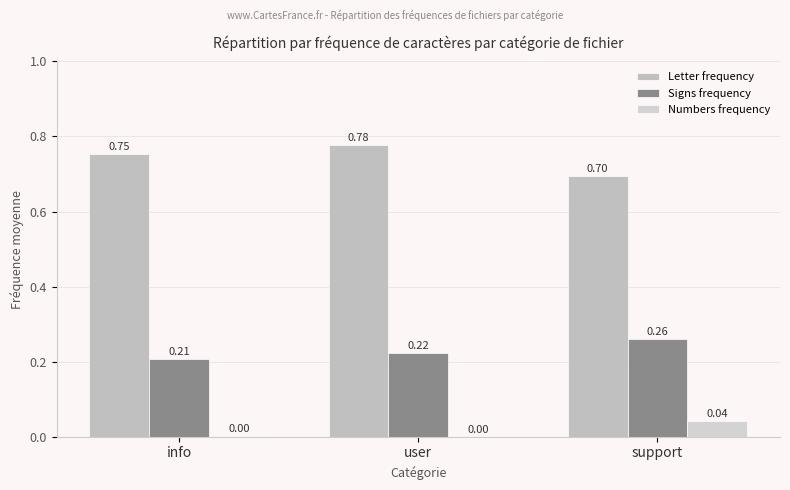

At support, list the series in order from smallest to largest.

Numbers frequency, Signs frequency, Letter frequency